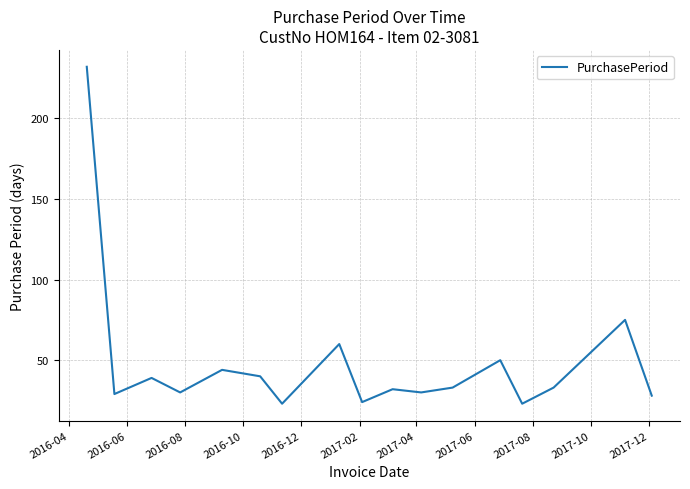

What is the minimum value shown in the chart?

23